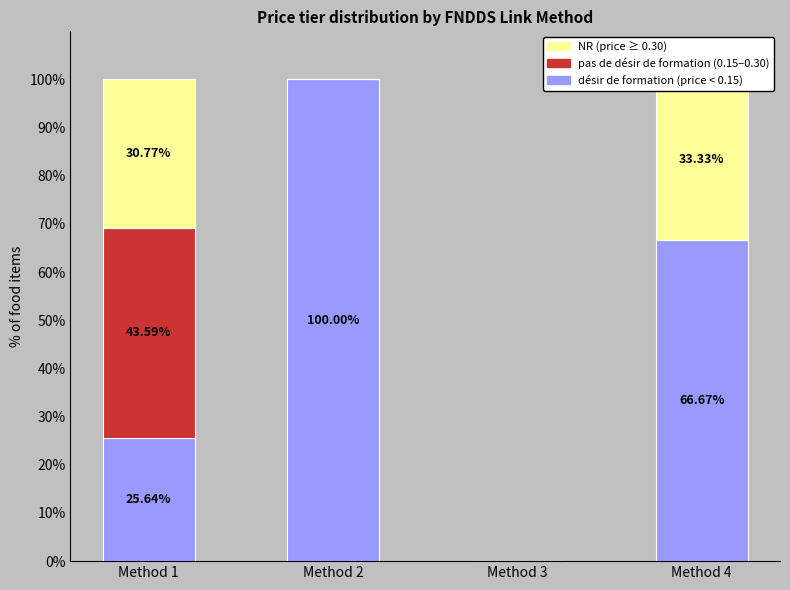

Read the NR value at Method 1.

30.8